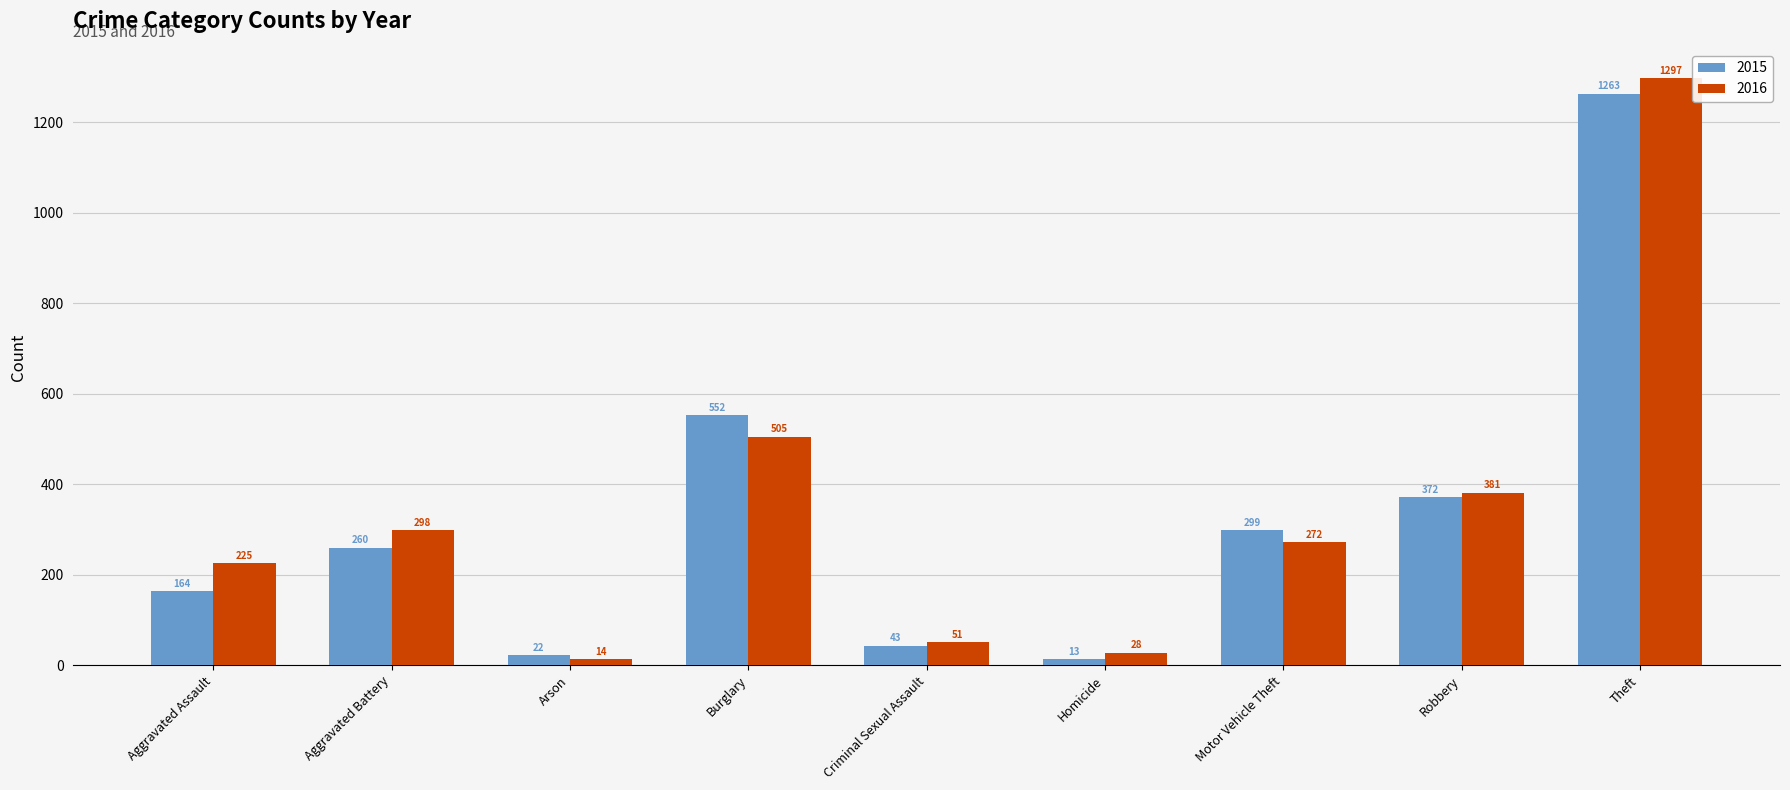

What is the spread (max minus min) of values at Homicide?

15